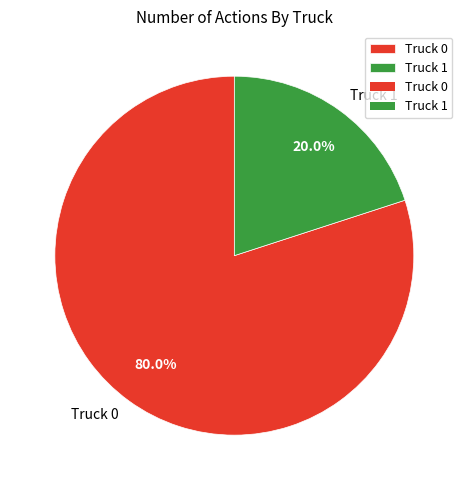

Which slice is the smallest?

Truck 1